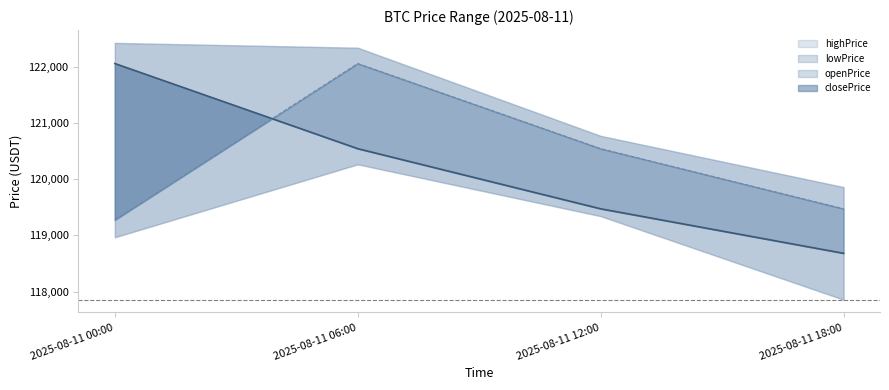

How many data points does each series have?

4